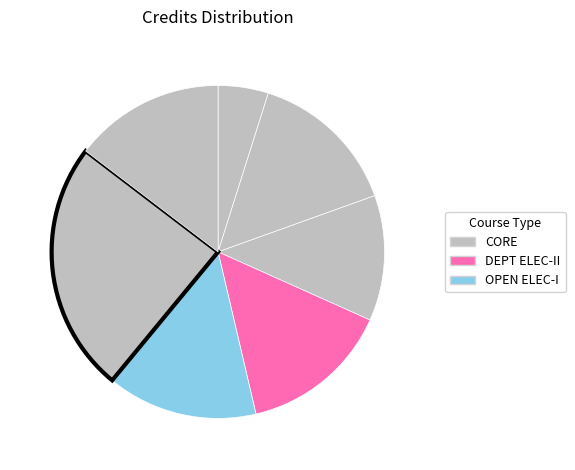

Count the number of slices in the pie.

7